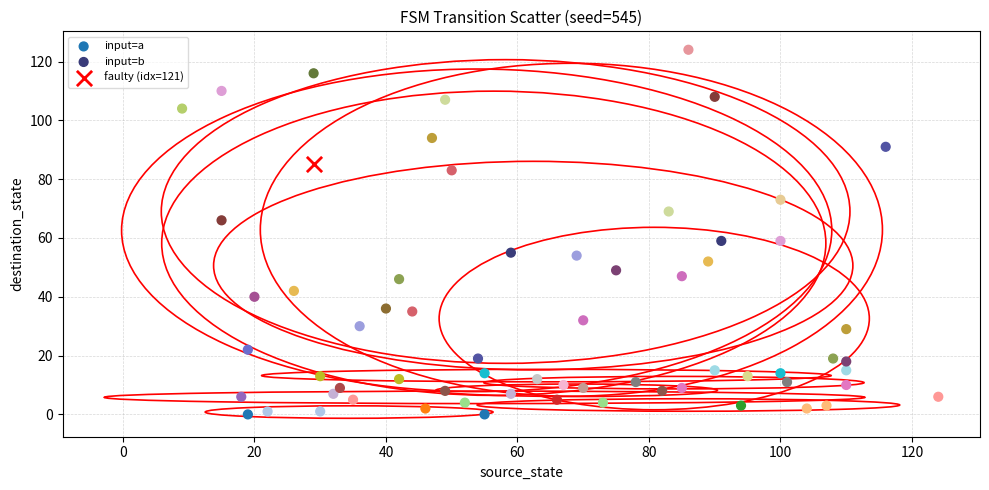

What are all the series names shown in the legend?

input=a, input=b, faulty (idx=121)